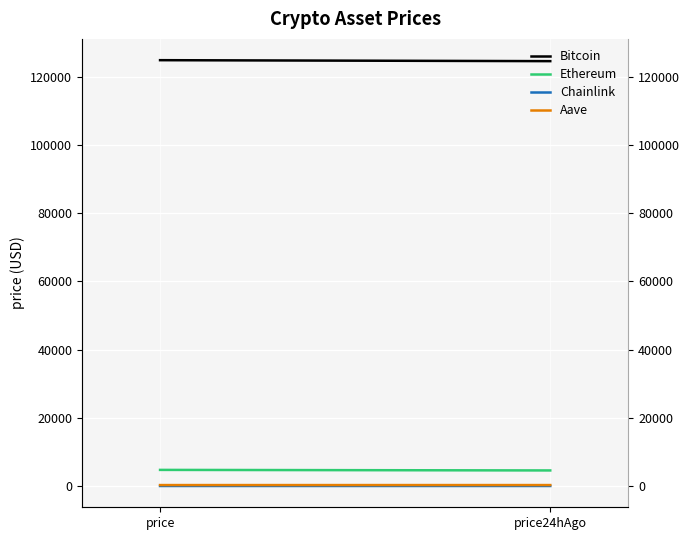

Reading left to right, extract all data points from this chart.

Bitcoin: 124844.0	124560.0
Ethereum: 4739.2	4580.2
Chainlink: 23.0	22.3
Aave: 291.4	293.9